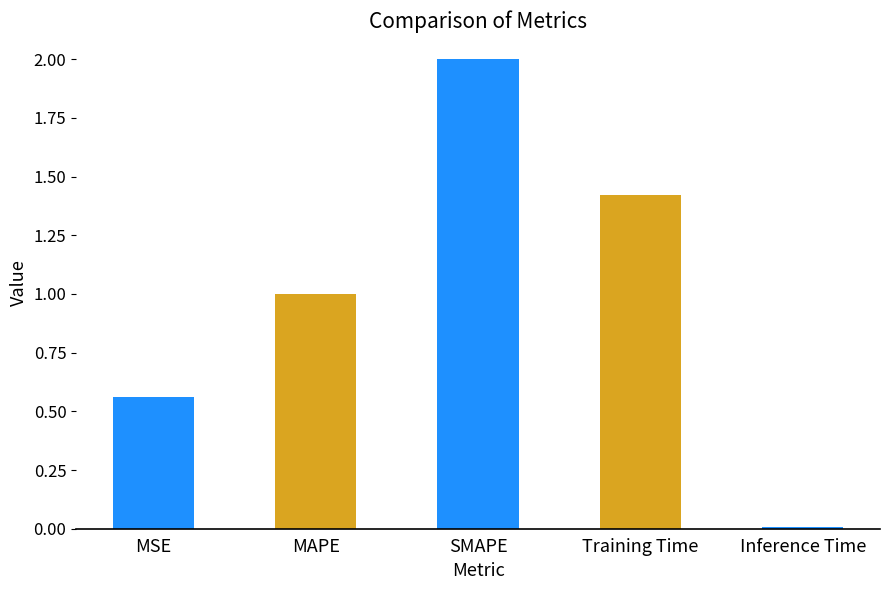

What is the label of the 1st bar from the left?

MSE